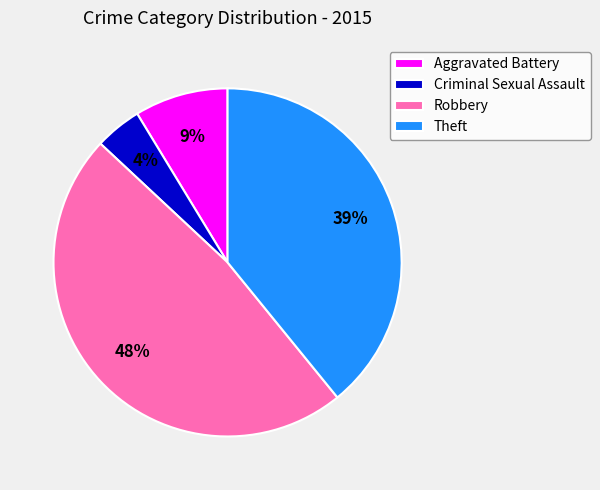

Is the sum of Aggravated Battery and Criminal Sexual Assault greater than half?

No